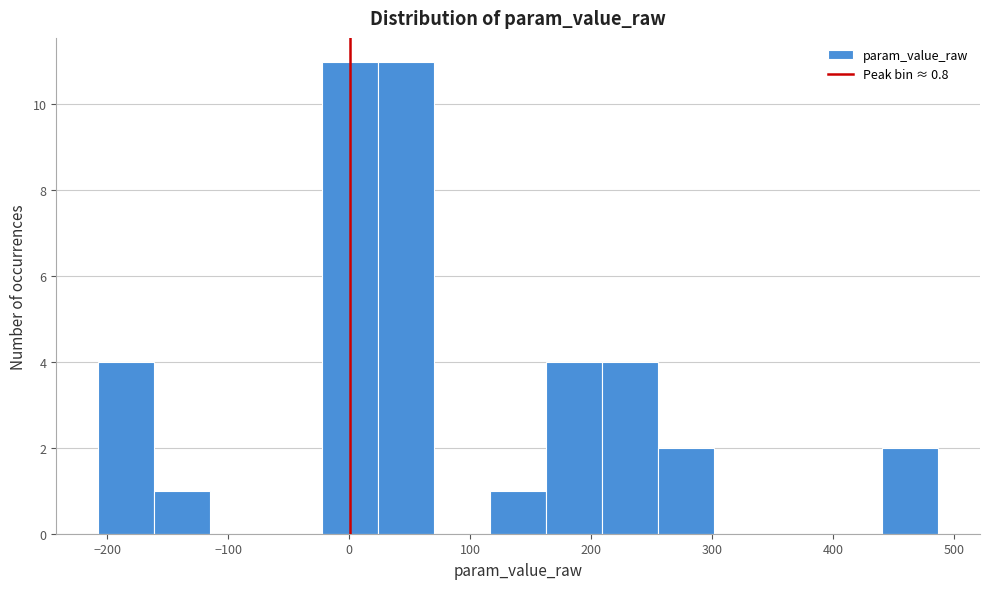

Reading left to right, list every bar in this chart as the range it spans on the x-axis followed by its height. Neither the bar edges nor the heights are printed on the chart, so give them approximately, as read against the axes.

-210 to -160: 4
-160 to -110: 1
-110 to -70: 0
-70 to -20: 0
-20 to 20: 11
20 to 70: 11
70 to 120: 0
120 to 160: 1
160 to 210: 4
210 to 260: 4
260 to 300: 2
300 to 350: 0
350 to 390: 0
390 to 440: 0
440 to 490: 2